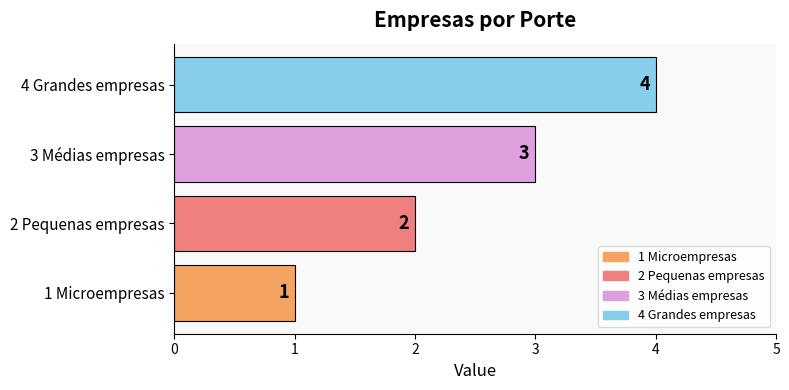

Which has a higher value, 3 Médias empresas or 1 Microempresas?

3 Médias empresas